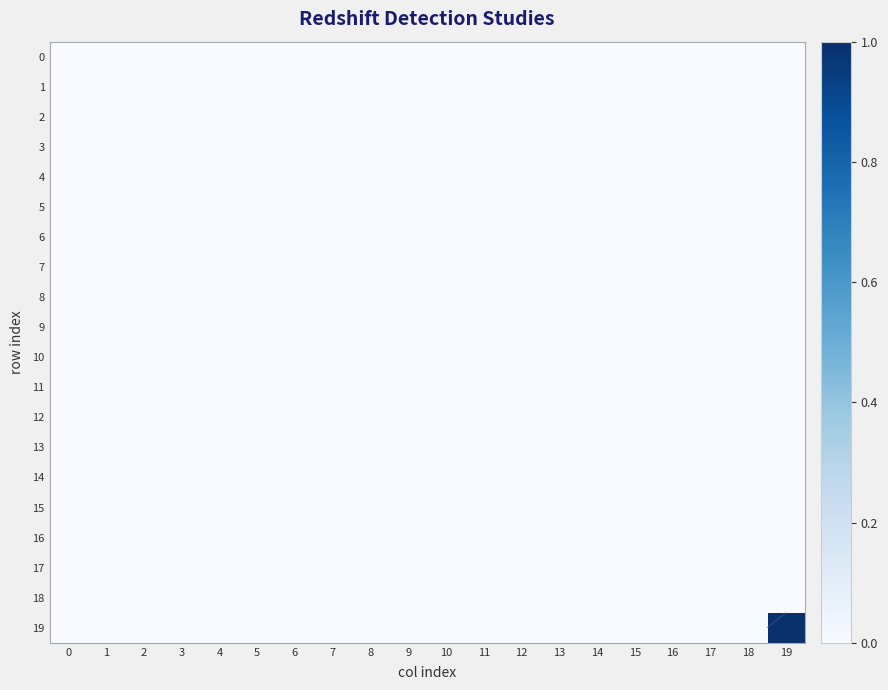

At 6, list the series in order from smallest to largest.

0, 1, 2, 3, 4, 5, 6, 7, 8, 9, 10, 11, 12, 13, 14, 15, 16, 17, 18, 19